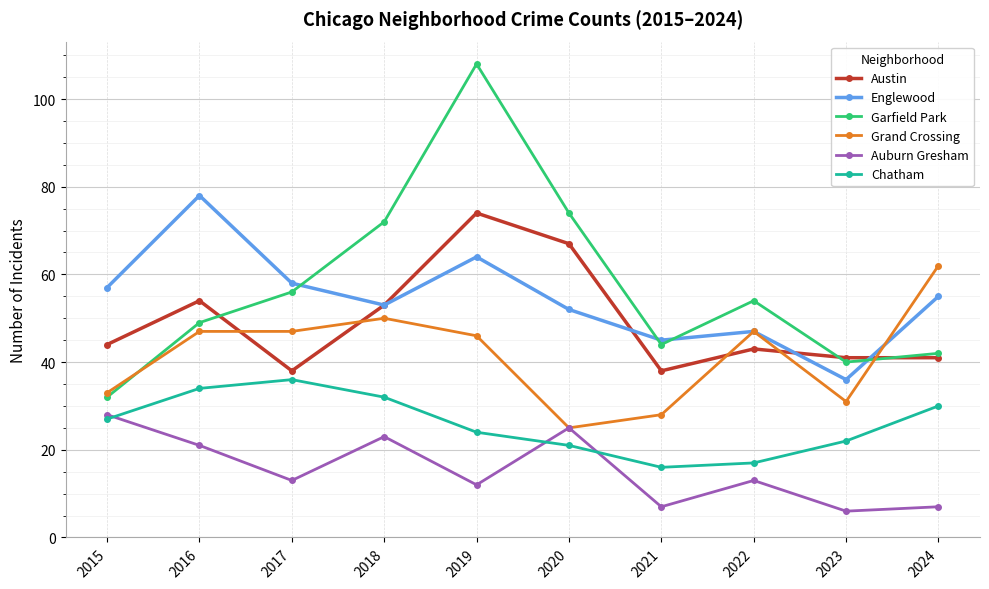

What is the value of the Grand Crossing point at the 4th from the left?

50